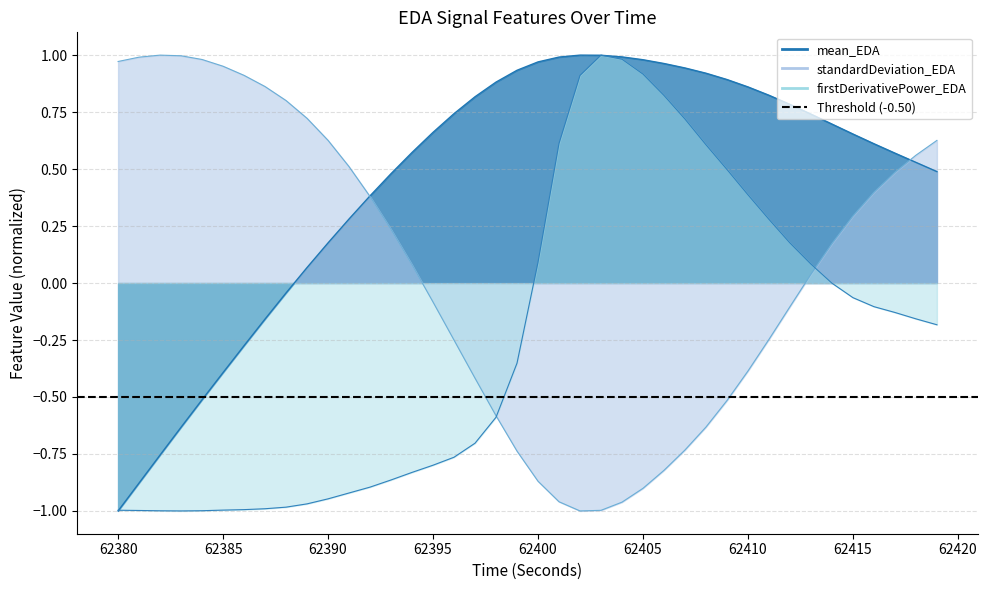

The standardDeviation_EDA series shows -0.2 at 62411. True or false?

True